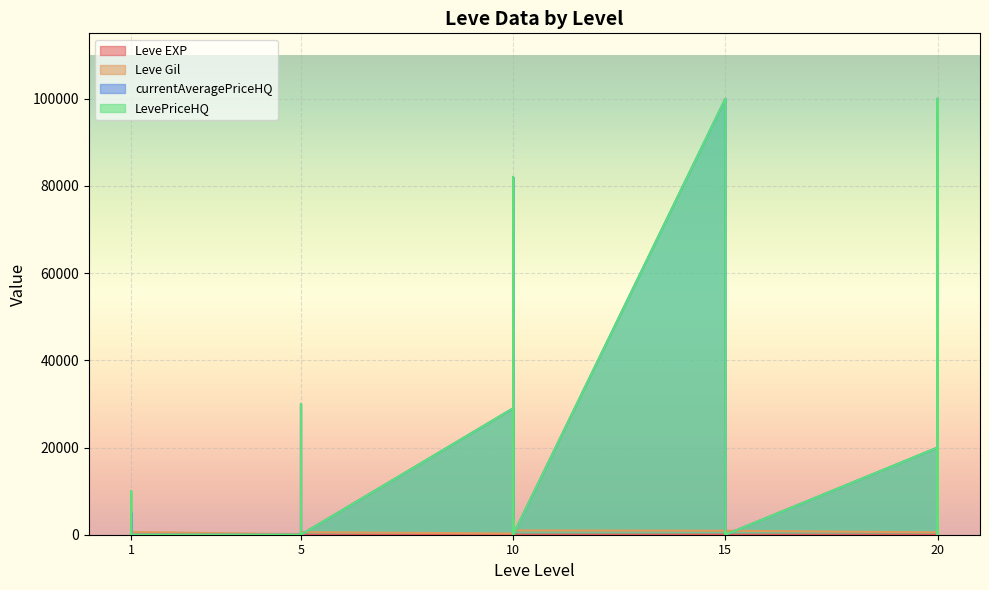

At how many categories does at least one series exceed 78007?

3